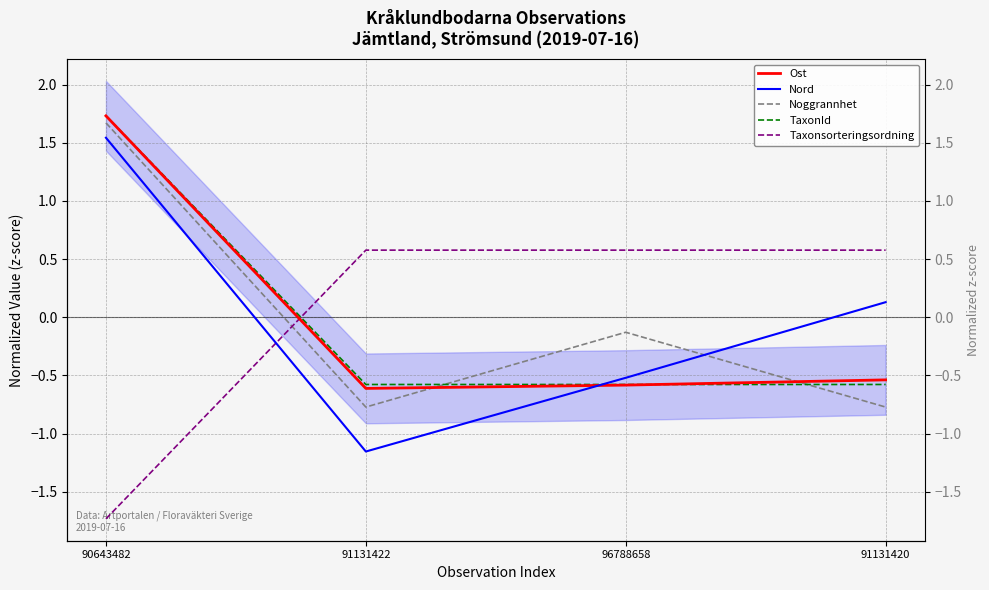

In Ost, how many points are lower than both neighbors (excluding endpoints)?

1